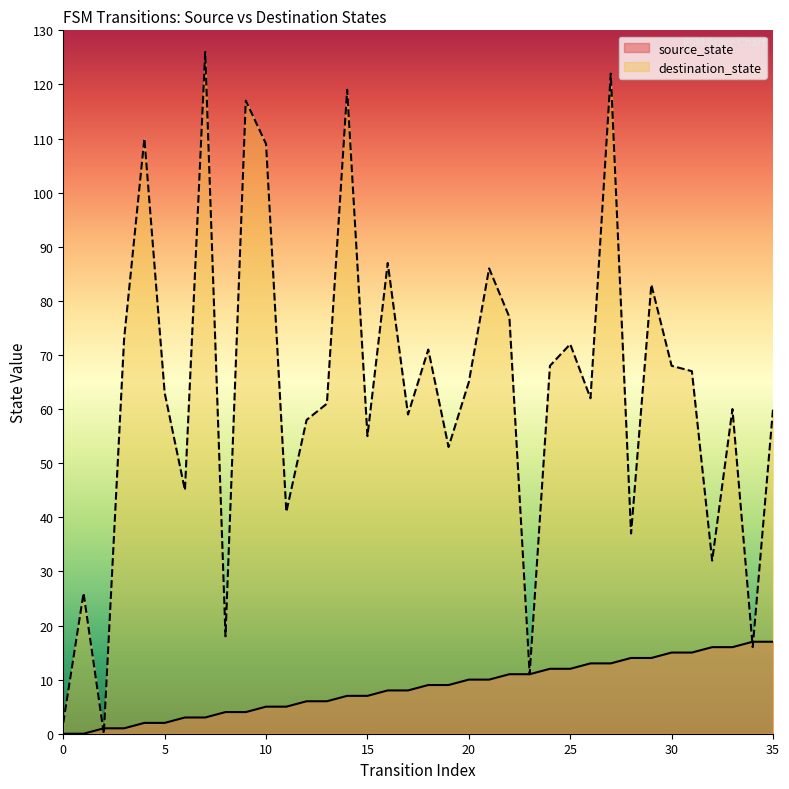

How many lines are shown in the chart?

2